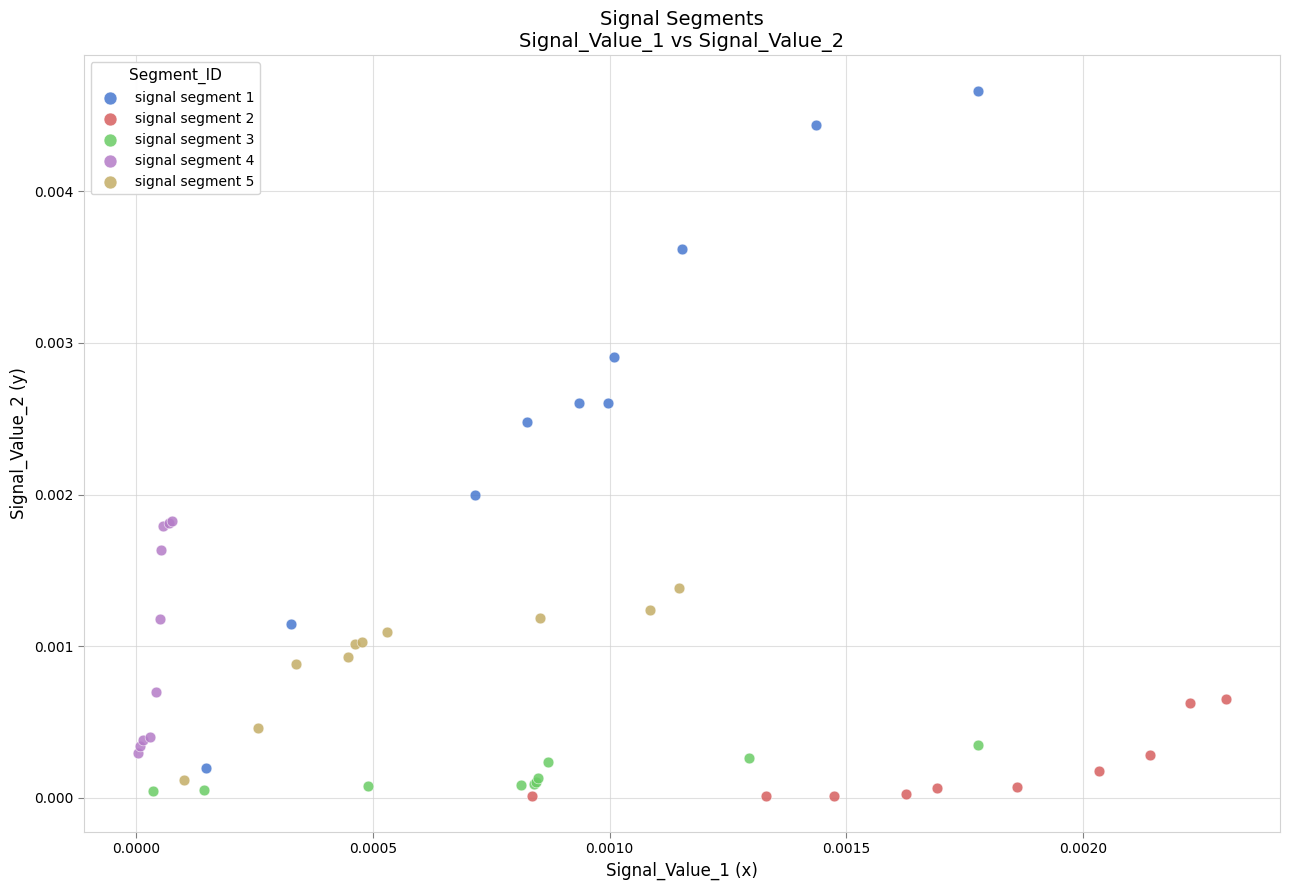

Which series reaches the maximum Y coordinate?

signal segment 1